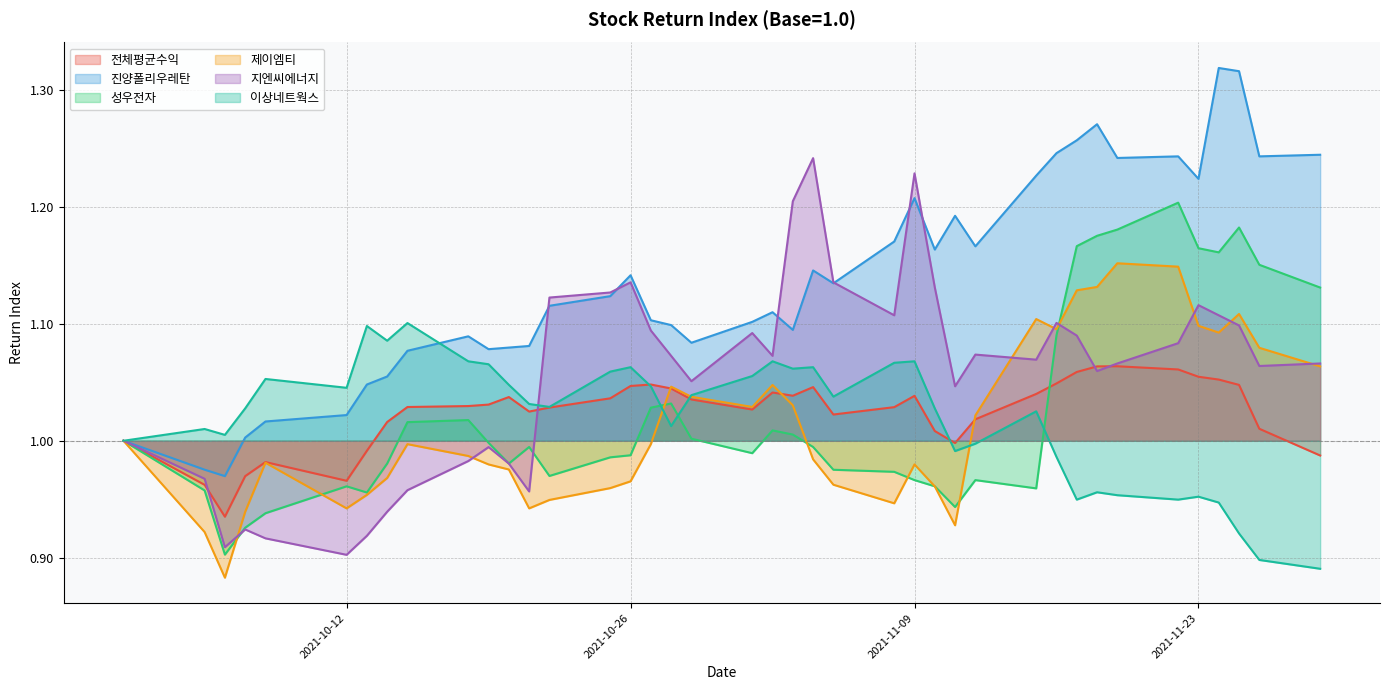

Which series ends up on top after the final intersection of 이상네트웍스 and 지엔씨에너지?

지엔씨에너지